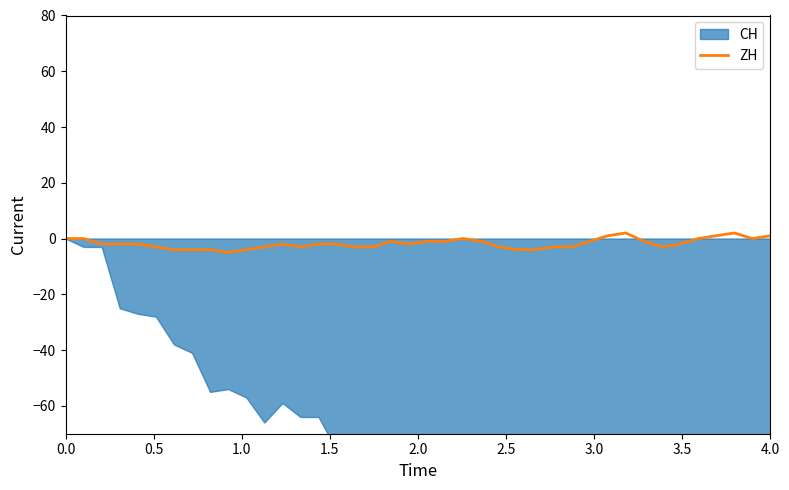

What is the lowest value of the ZH series?

-5